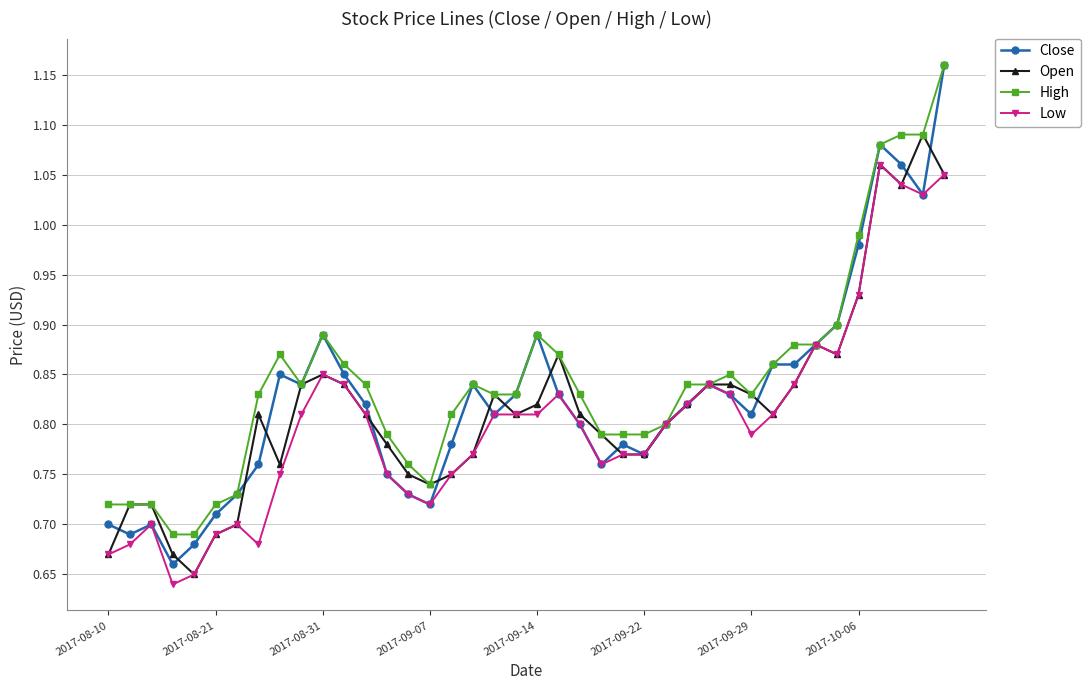

List the series in order of their overall mean, lowest first.

Low, Open, Close, High